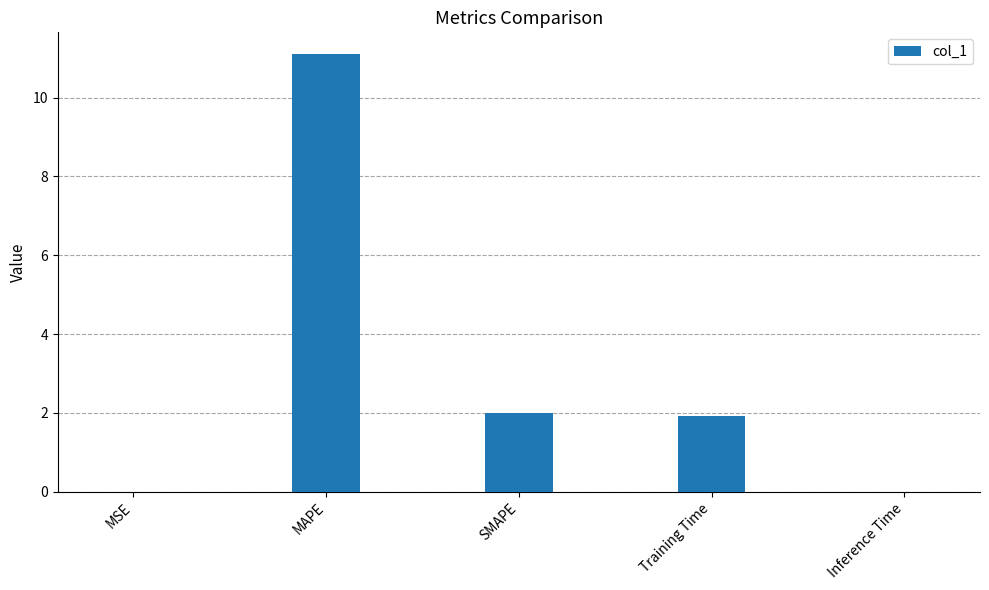

What is the sum of the values at SMAPE and MAPE?

13.1